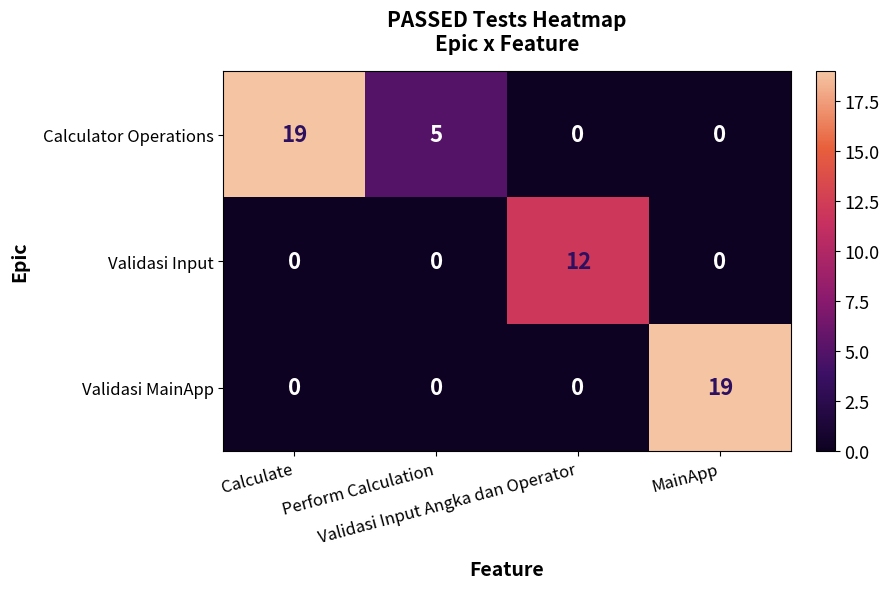

Count the Validasi Input values in the range 0 to 12.

4